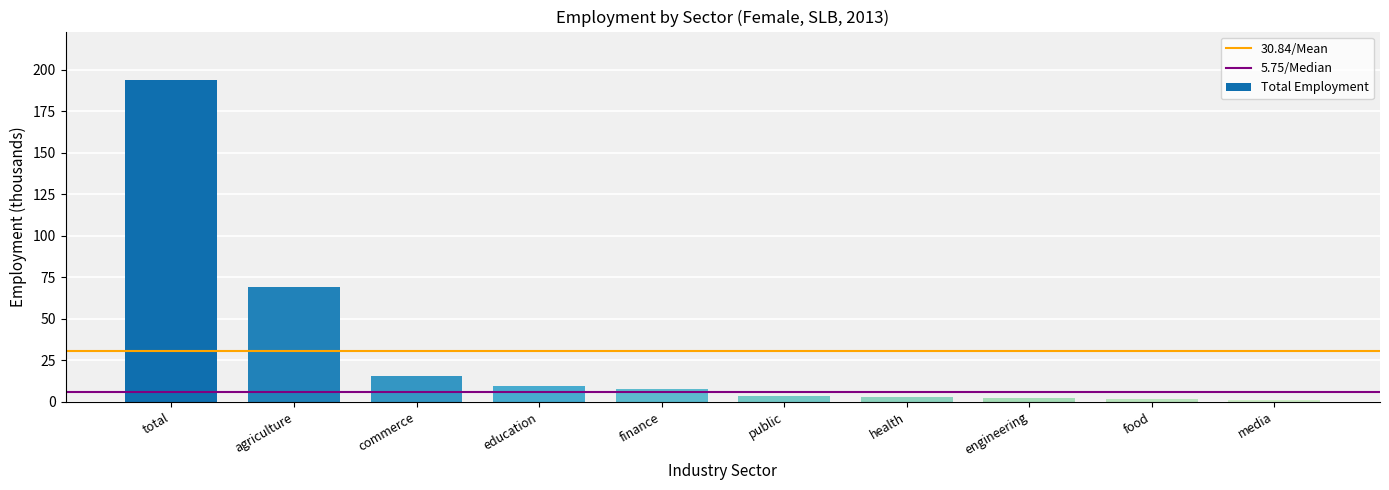

How many data points are less than 7?

5